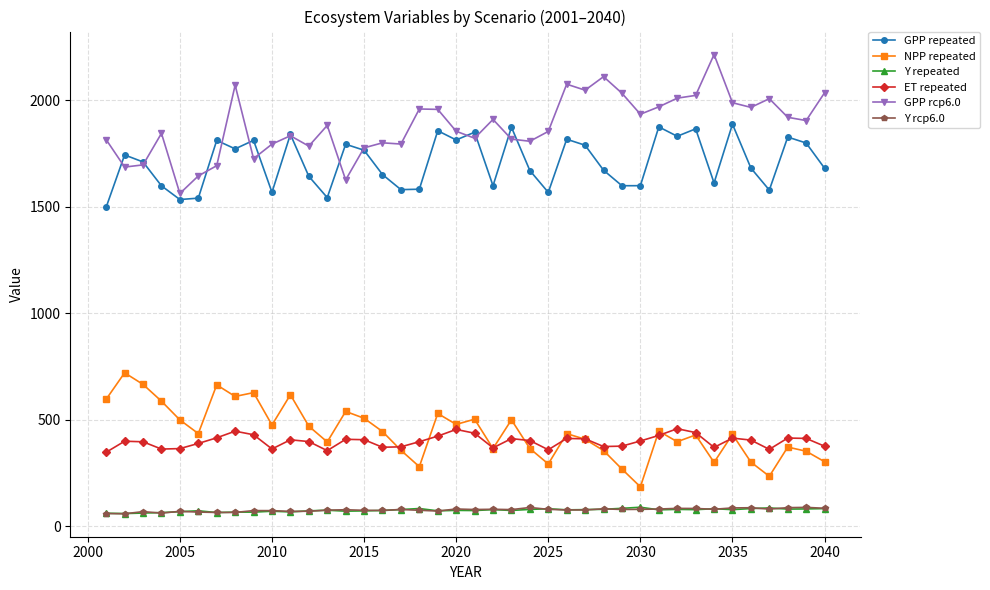

True or false: NPP repeated has more than 2 points higher than both neighbors.

True